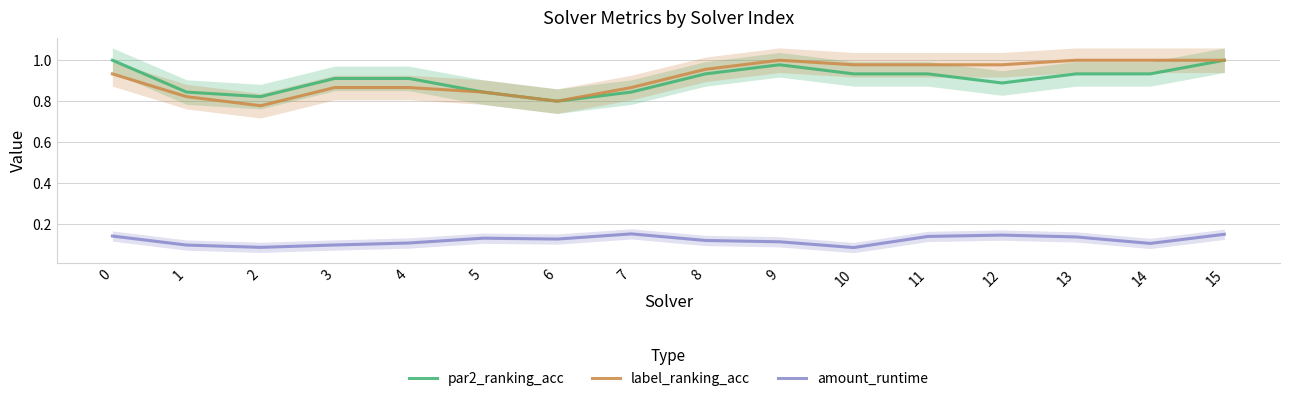

How many interior local peaks does the label_ranking_acc series have?

1